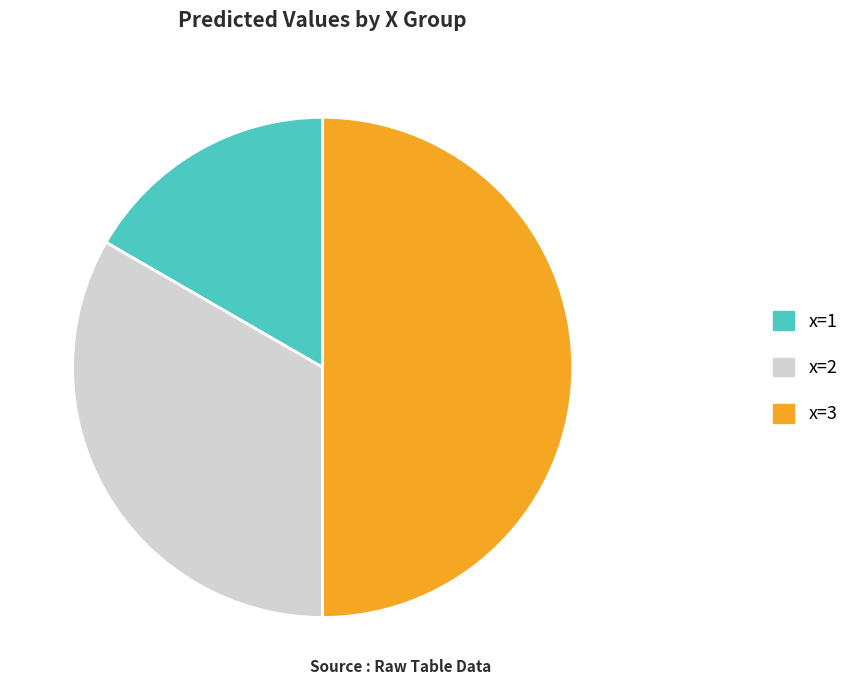

Rank the categories by value from lowest to highest.

x=1, x=2, x=3